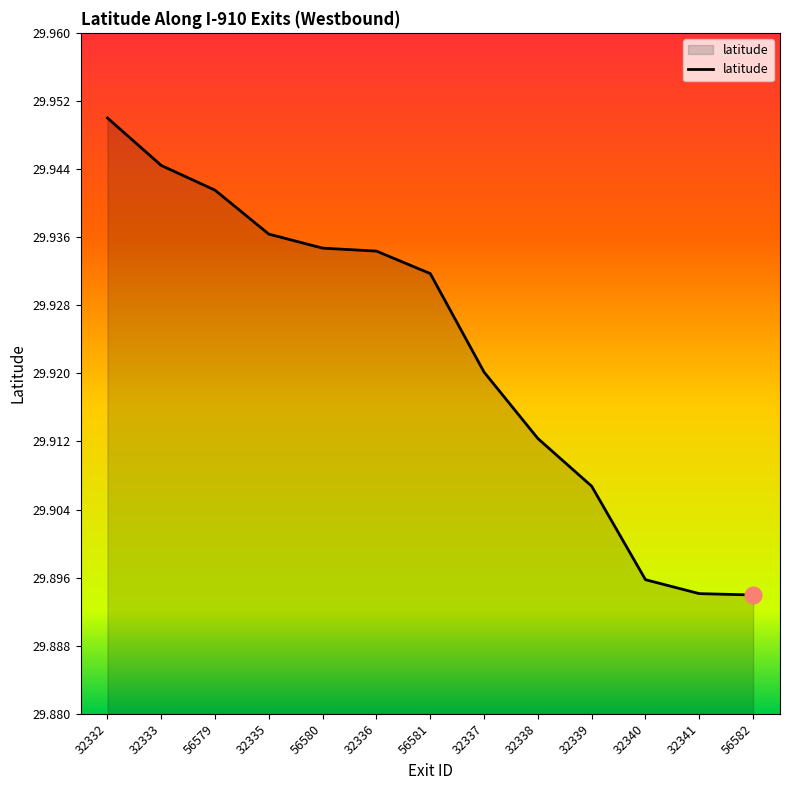

Which has a higher value, 32336 or 32335?

32335